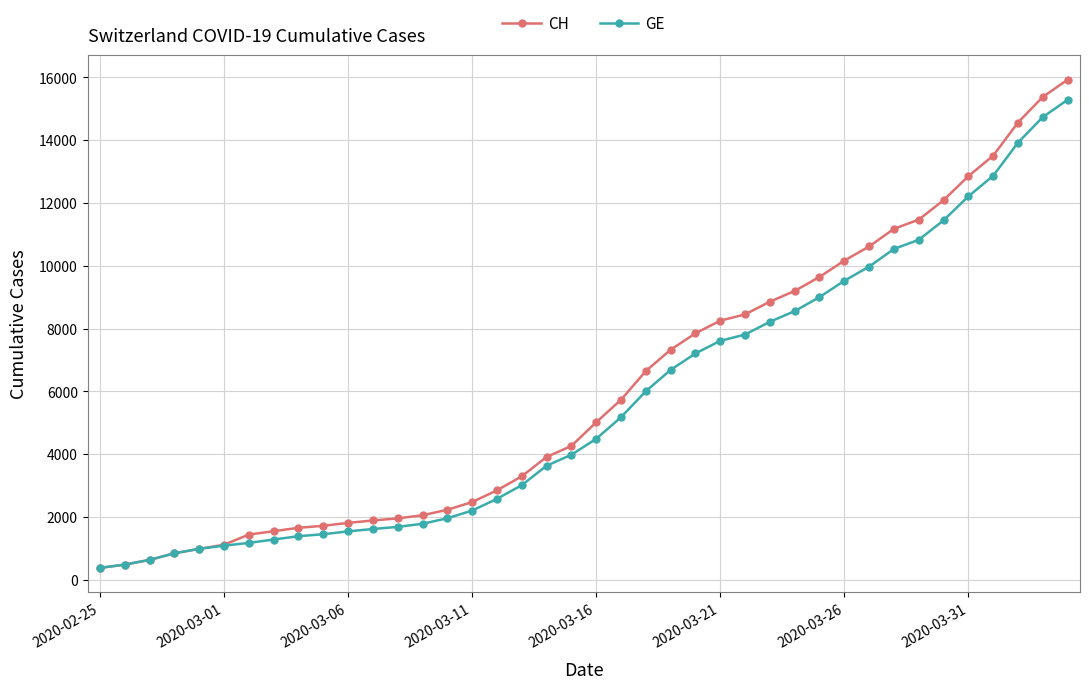

How many data points in GE are less than 4485?

20